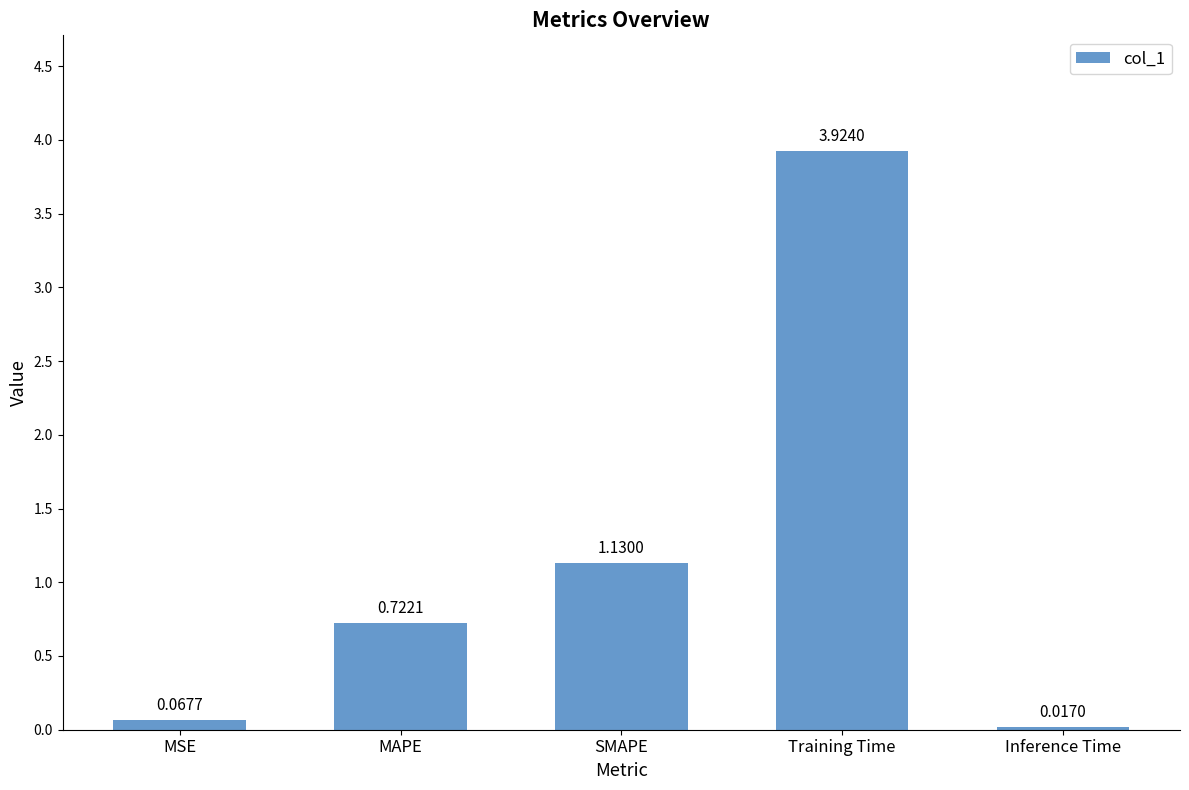

At which label is the value closest to 1?

SMAPE